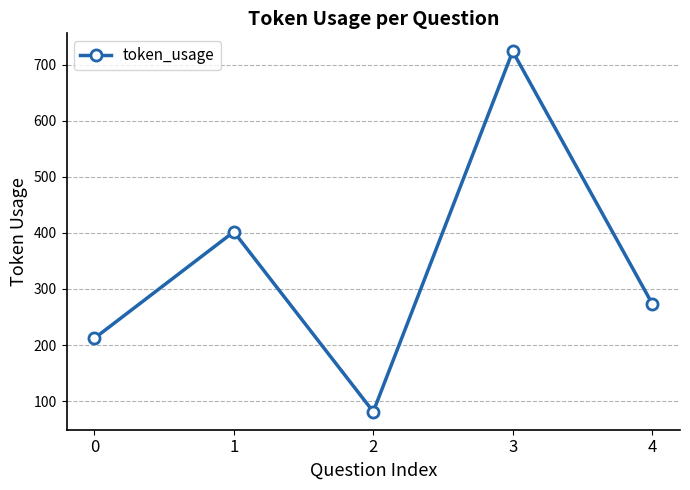

What is the average value?

339